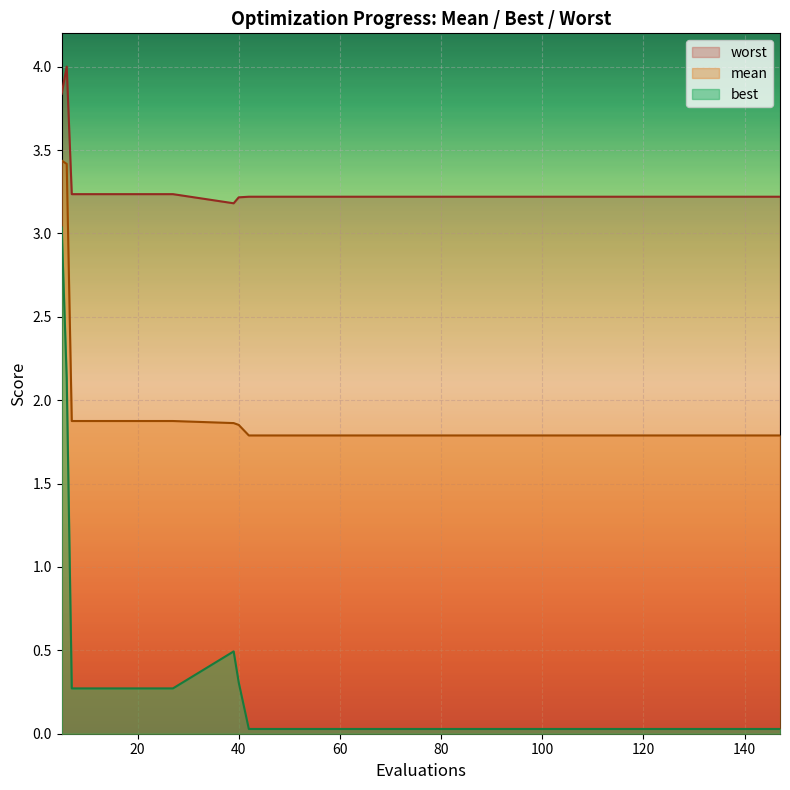

Which series has the widest spread of values?

best